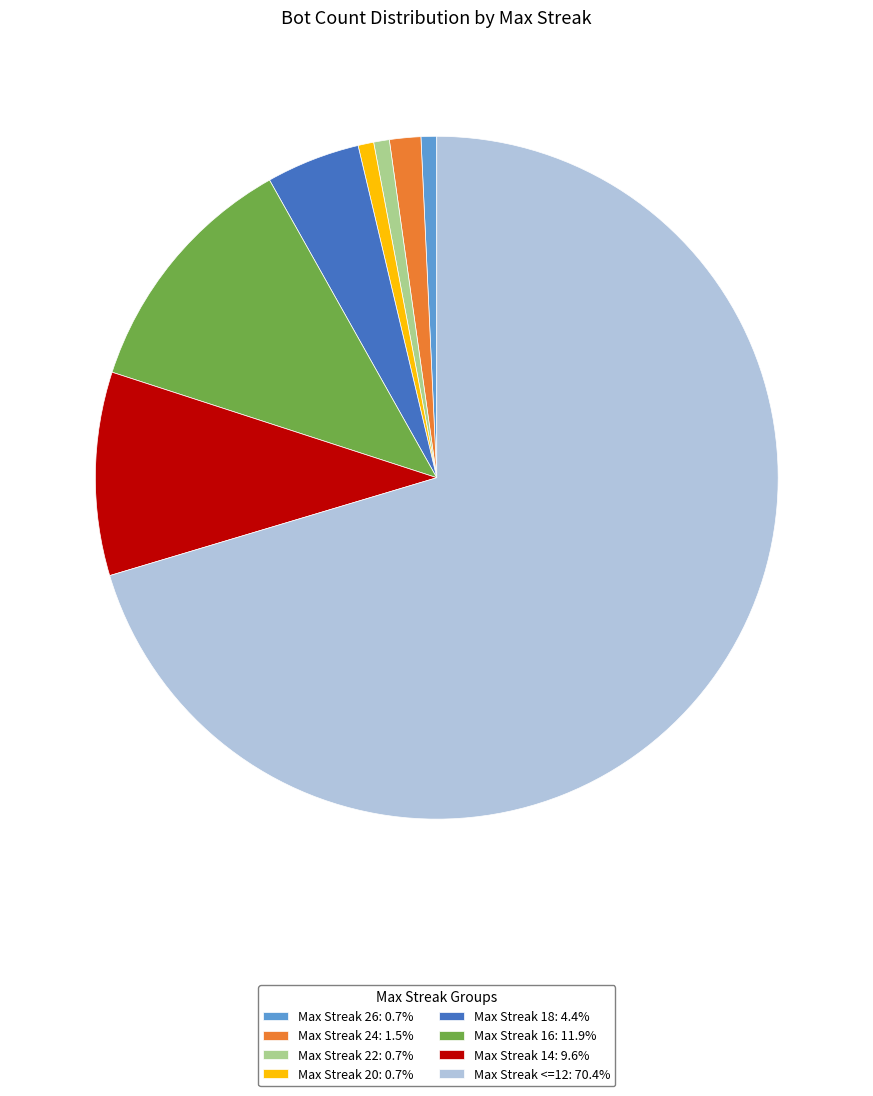

Do Max Streak 16: 11.9% and Max Streak 14: 9.6% together represent more than half of the pie?

No